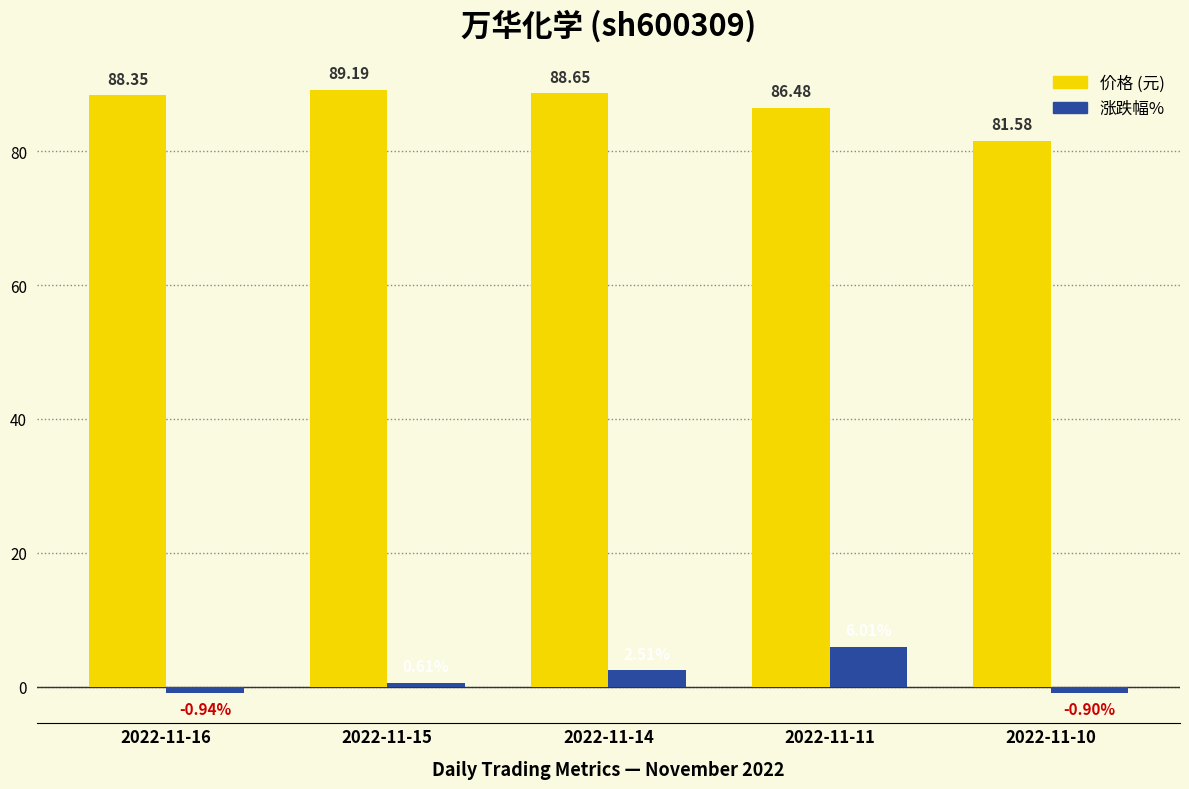

Between 2022-11-16 and 2022-11-10, which series saw the biggest shift?

价格 (元)